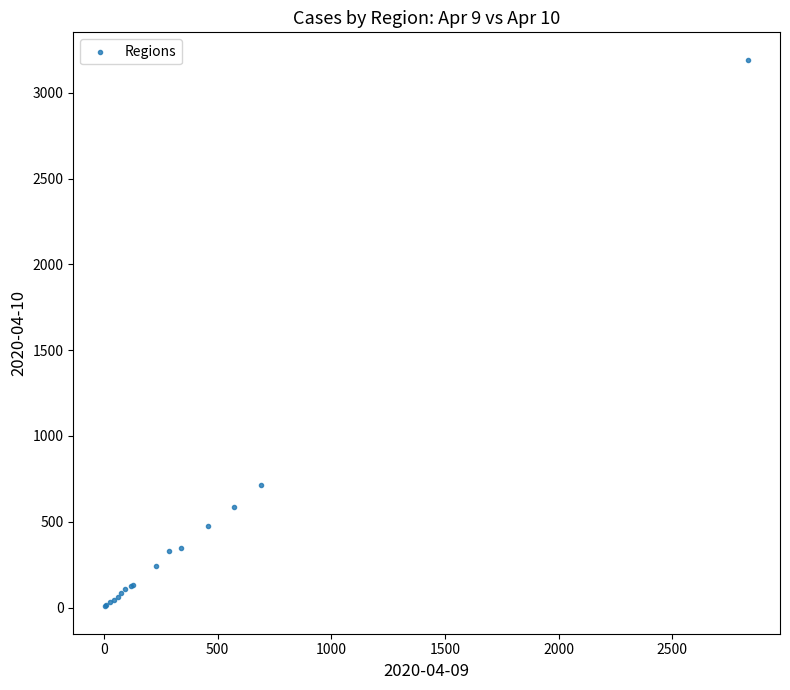

What Y value in the scatter plot is closest to 1600?

712